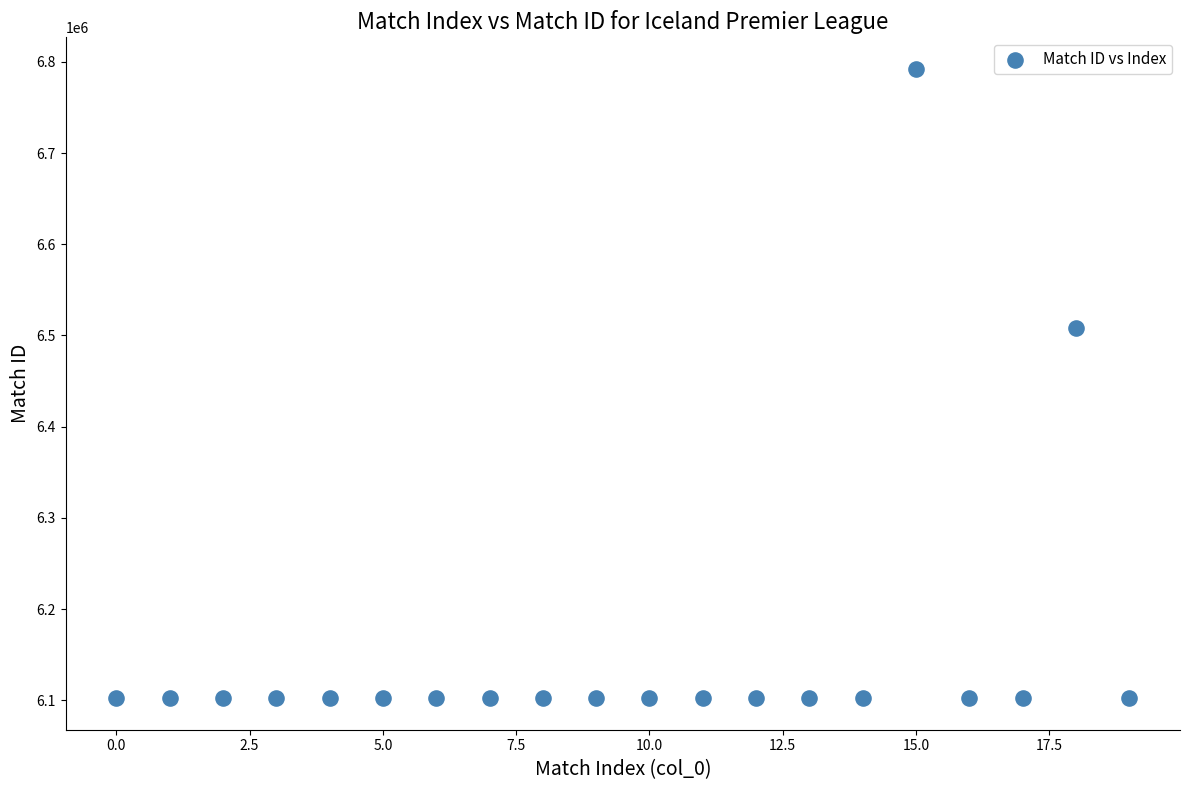

What is the range of Y values (max minus min)?

690279